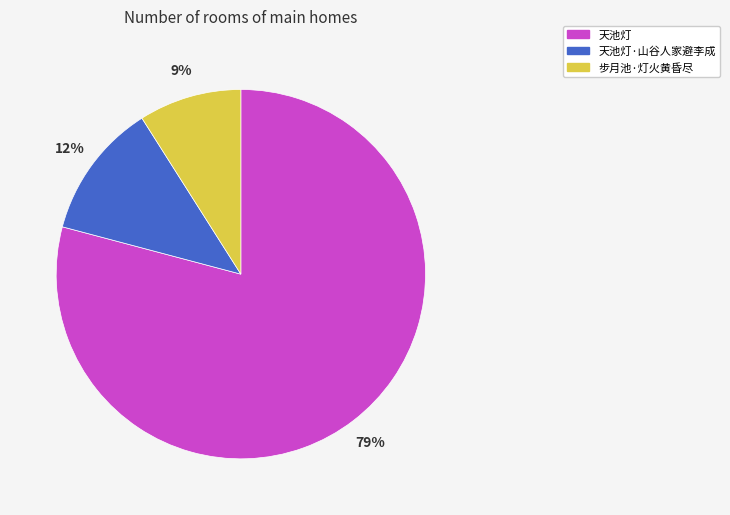

Which category has the biggest portion of the pie?

天池灯